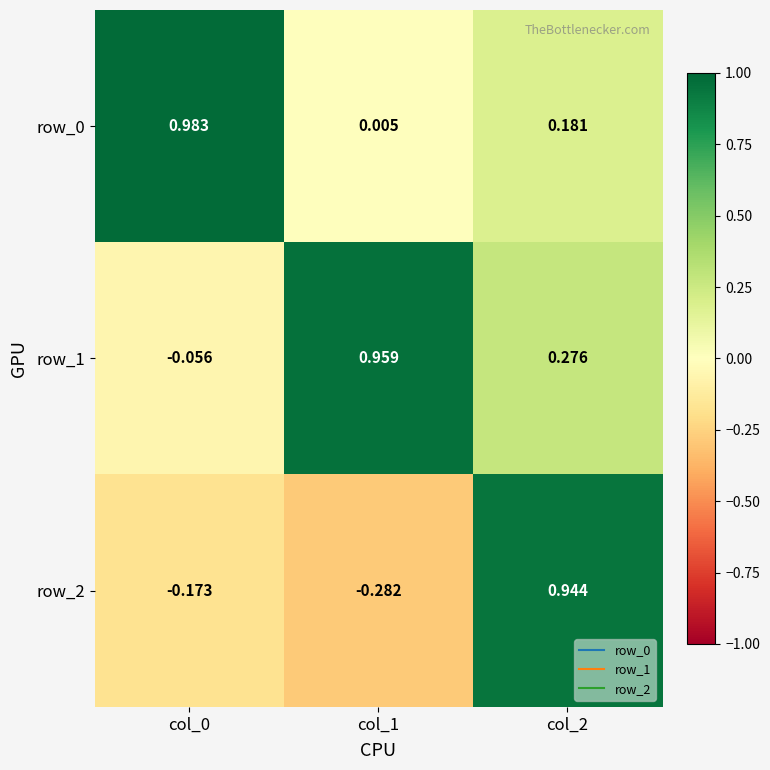

Is the value of row_2 at col_0 greater than the value of row_0 at col_0?

No